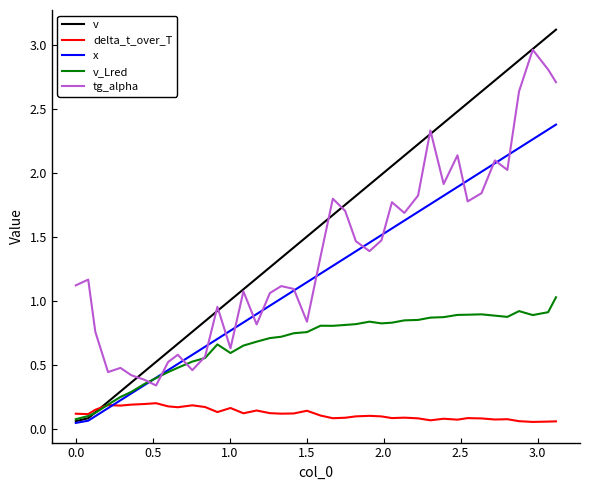

Rank the series by their maximum value, from highest to lowest.

v, tg_alpha, x, v_Lred, delta_t_over_T